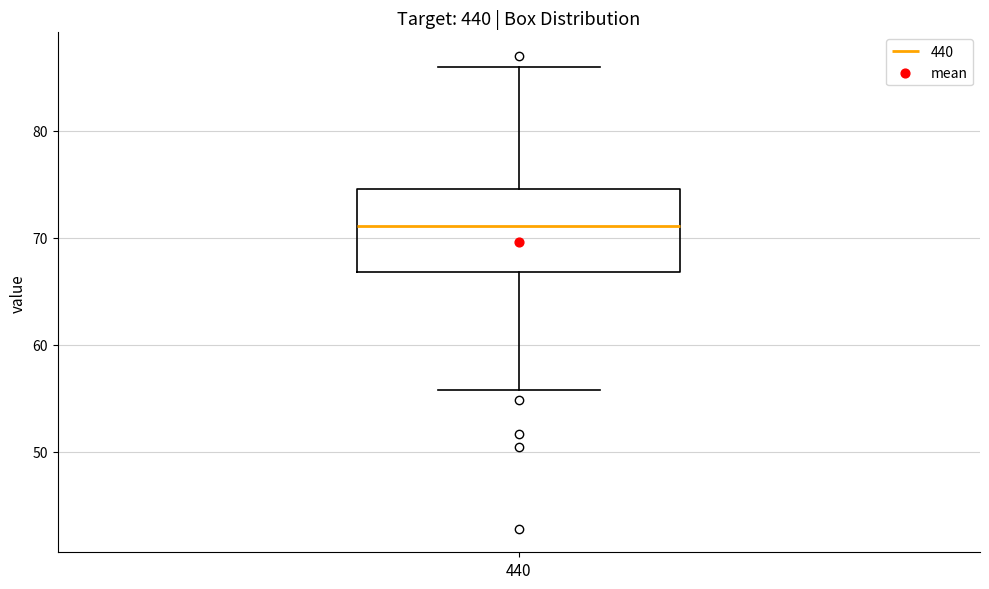

Read this box plot against the y-axis: the position of the median line, the range covered by the box, and the ends of both whiskers. The values are not printed on the chart, so give them approximately, as read against the axis.

median 71, box 67 to 75, whiskers 56 to 86